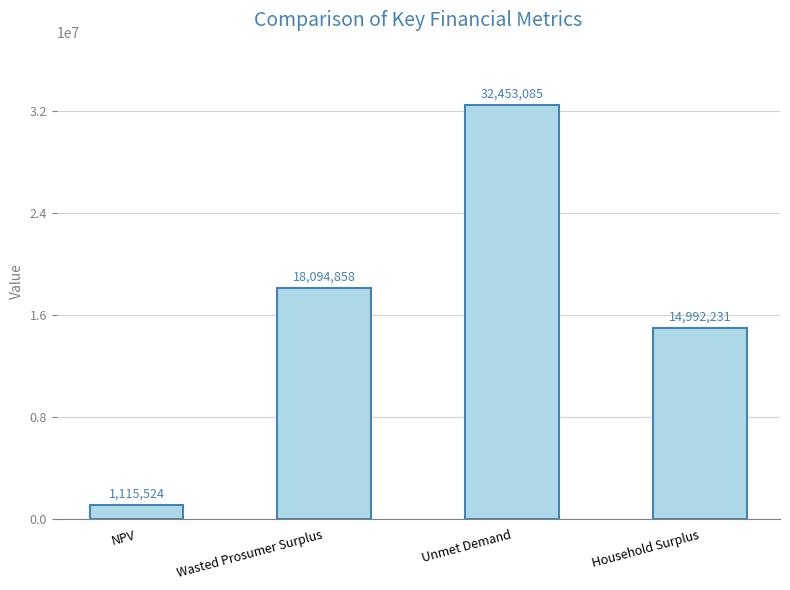

How many data points are less than 18094858?

2